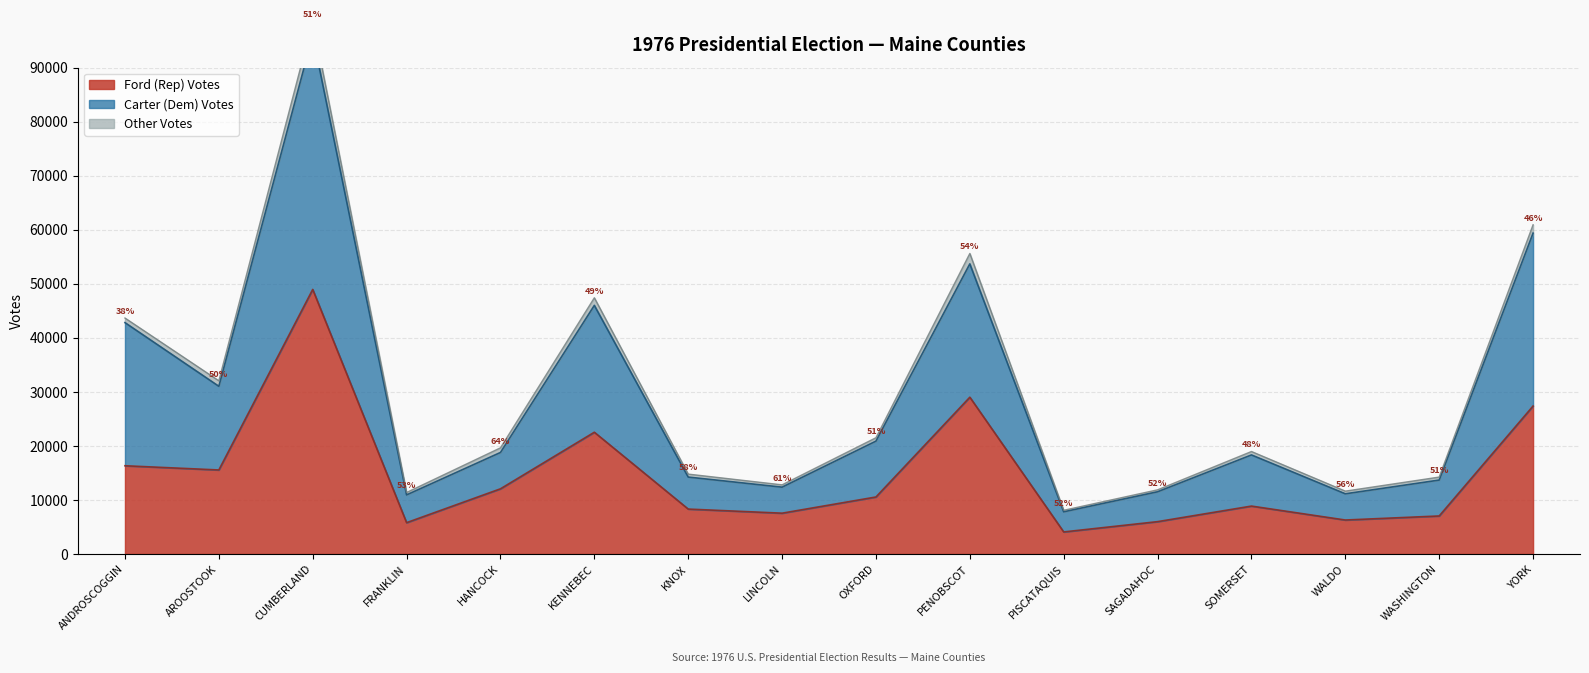

Reading left to right, list all the values displayed in this chart.

Ford (Rep) Votes: ANDROSCOGGIN=16330.0	AROOSTOOK=15550.0	CUMBERLAND=48959.0	FRANKLIN=5799.0	HANCOCK=12064.0	KENNEBEC=22534.0	KNOX=8315.0	LINCOLN=7554.0	OXFORD=10551.0	PENOBSCOT=29016.0	PISCATAQUIS=4084.0	SAGADAHOC=5988.0	SOMERSET=8868.0	WALDO=6289.0	WASHINGTON=7039.0	YORK=27380.0
Carter (Dem) Votes: ANDROSCOGGIN=26484.0	AROOSTOOK=15484.0	CUMBERLAND=47007.0	FRANKLIN=5140.0	HANCOCK=6725.0	KENNEBEC=23473.0	KNOX=5922.0	LINCOLN=4818.0	OXFORD=10340.0	PENOBSCOT=24672.0	PISCATAQUIS=3727.0	SAGADAHOC=5529.0	SOMERSET=9465.0	WALDO=4853.0	WASHINGTON=6644.0	YORK=31996.0
Other Votes: ANDROSCOGGIN=851.0	AROOSTOOK=1017.0	CUMBERLAND=2660.0	FRANKLIN=445.0	HANCOCK=858.0	KENNEBEC=1405.0	KNOX=549.0	LINCOLN=425.0	OXFORD=625.0	PENOBSCOT=1925.0	PISCATAQUIS=279.0	SAGADAHOC=359.0	SOMERSET=633.0	WALDO=491.0	WASHINGTON=552.0	YORK=1543.0
Rep % Major: ANDROSCOGGIN=38.1	AROOSTOOK=50.1	CUMBERLAND=51.0	FRANKLIN=53.0	HANCOCK=64.2	KENNEBEC=49.0	KNOX=58.4	LINCOLN=61.1	OXFORD=50.5	PENOBSCOT=54.0	PISCATAQUIS=52.3	SAGADAHOC=52.0	SOMERSET=48.4	WALDO=56.4	WASHINGTON=51.4	YORK=46.1
Dem % Major: ANDROSCOGGIN=61.9	AROOSTOOK=49.9	CUMBERLAND=49.0	FRANKLIN=47.0	HANCOCK=35.8	KENNEBEC=51.0	KNOX=41.6	LINCOLN=38.9	OXFORD=49.5	PENOBSCOT=46.0	PISCATAQUIS=47.7	SAGADAHOC=48.0	SOMERSET=51.6	WALDO=43.6	WASHINGTON=48.6	YORK=53.9